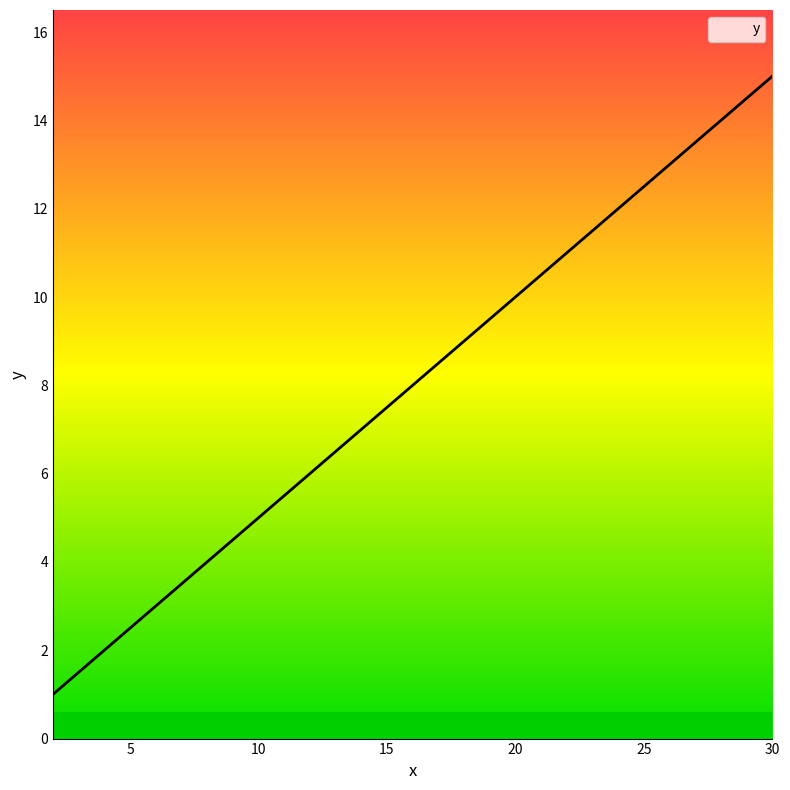

What is the maximum value shown in the chart?

15